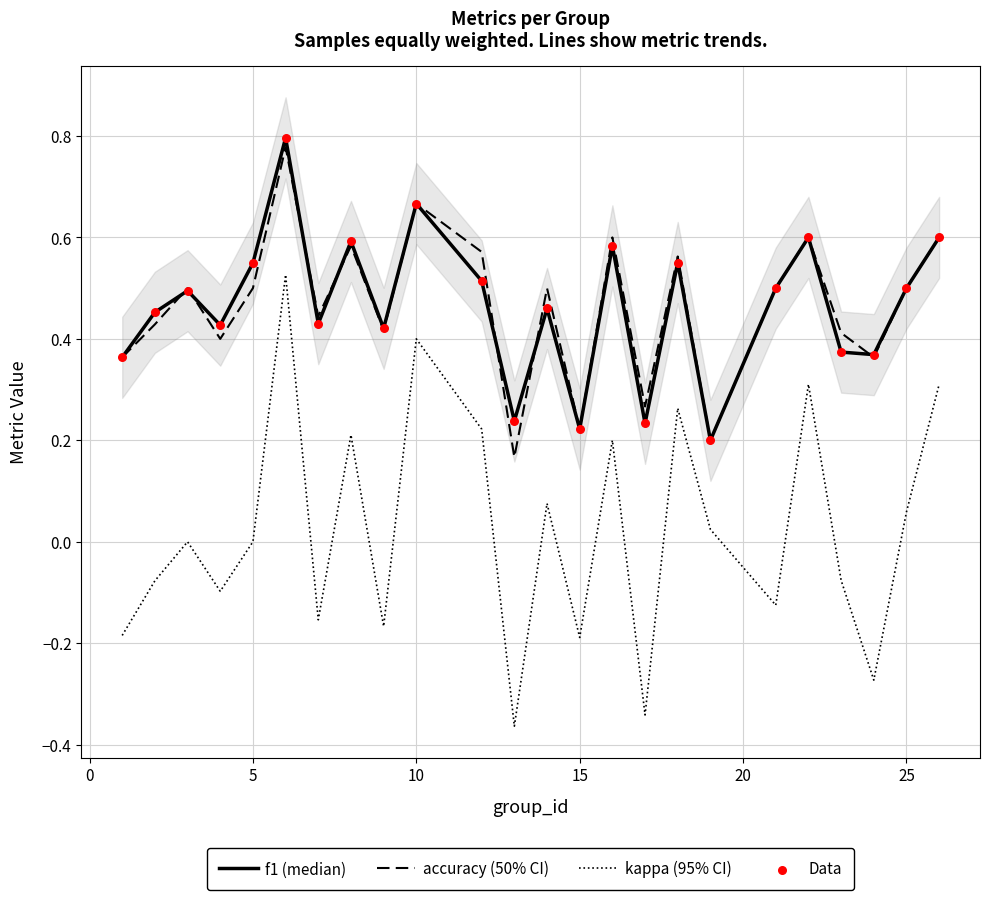

Which series contains the highest Y value?

f1 (median)